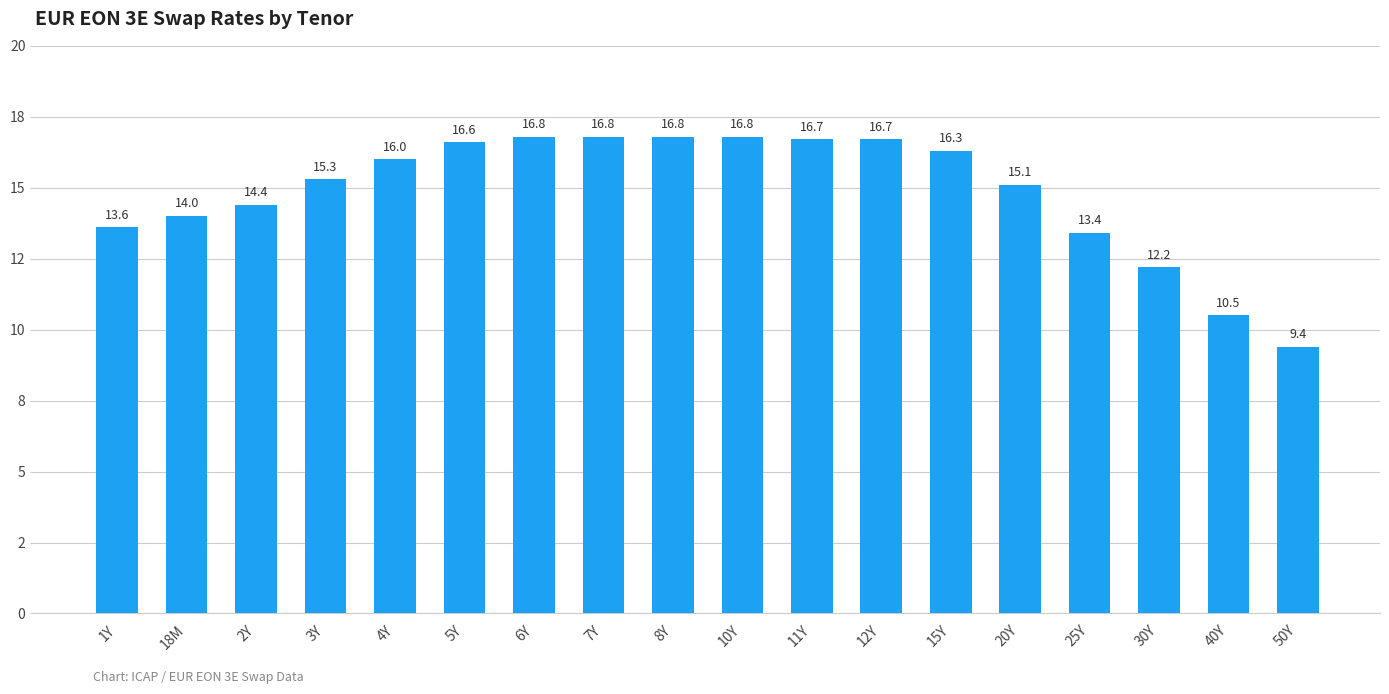

What is the change in value from 2Y to 25Y?

-1.0